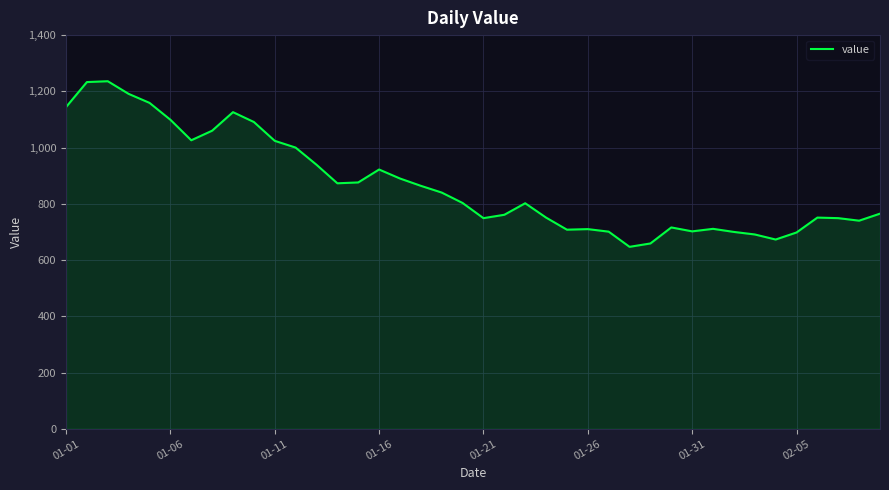

What is the greatest value displayed?

1236